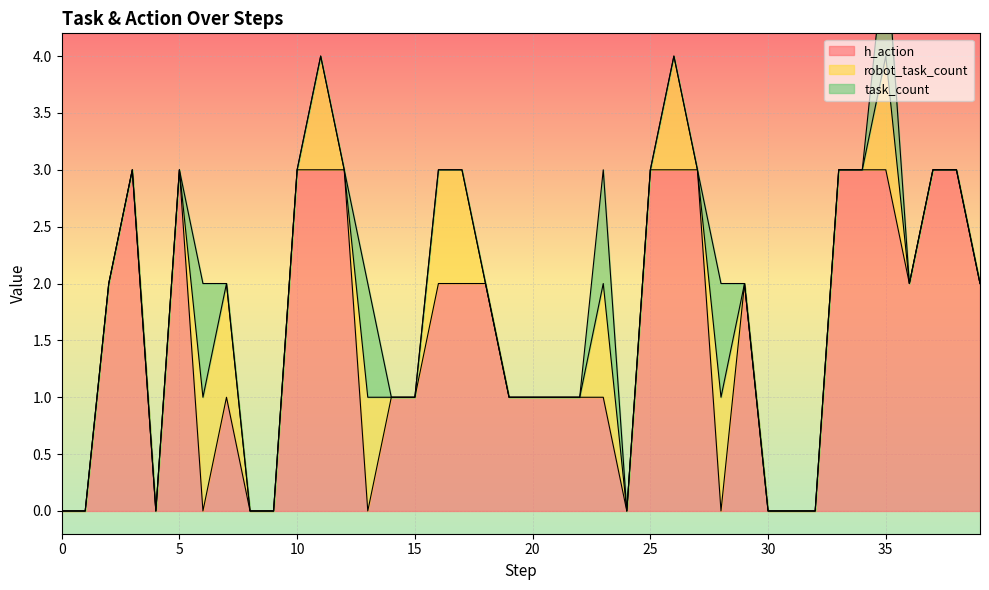

How many times do h_action and robot_task_count cross each other?

5